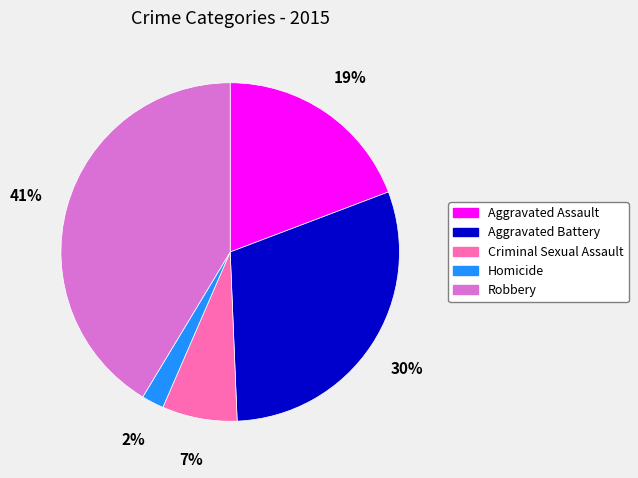

True or false: Aggravated Assault accounts for 19% of the total.

True